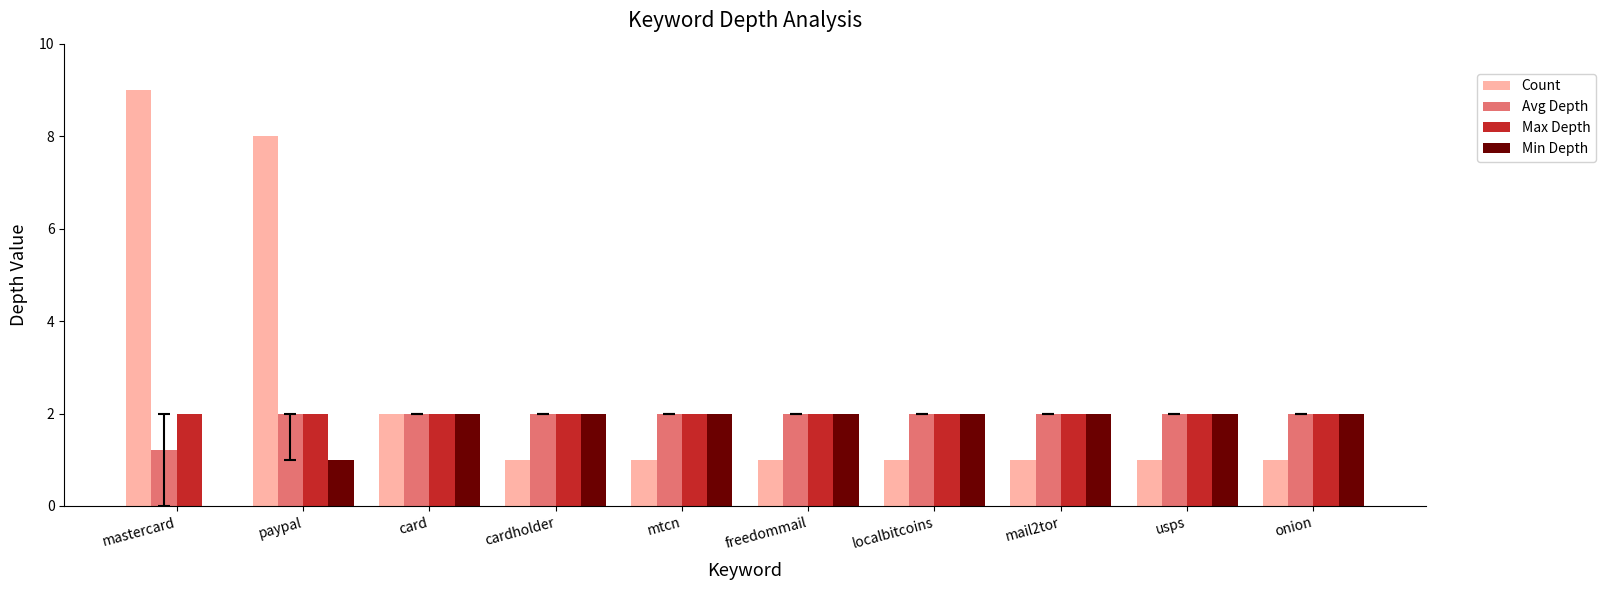

What is the greatest value displayed?

9.0